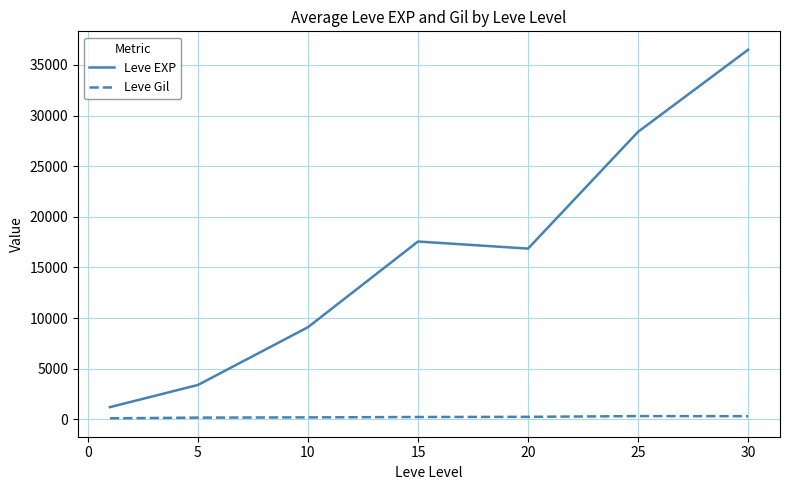

What is the highest value of the Leve EXP series?

36492.5